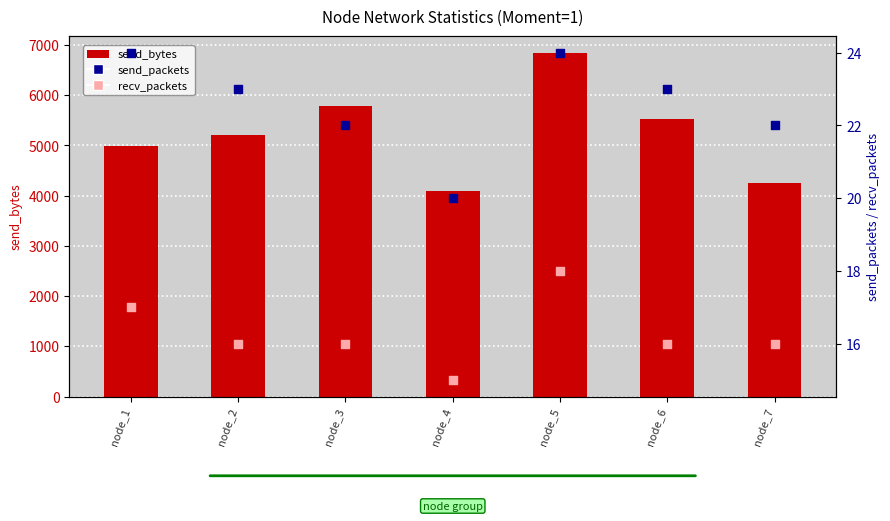

Which series has the largest Y range (max minus min)?

send_bytes